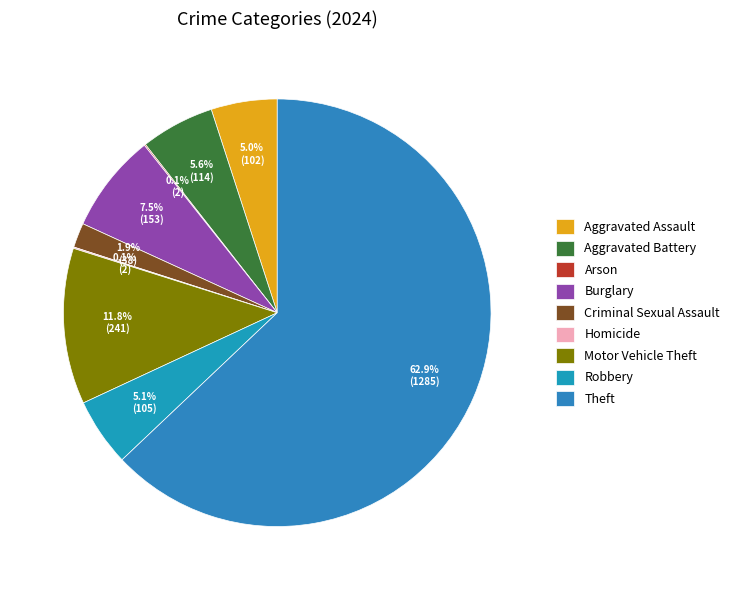

Rank the categories by value from lowest to highest.

Arson, Homicide, Criminal Sexual Assault, Aggravated Assault, Robbery, Aggravated Battery, Burglary, Motor Vehicle Theft, Theft